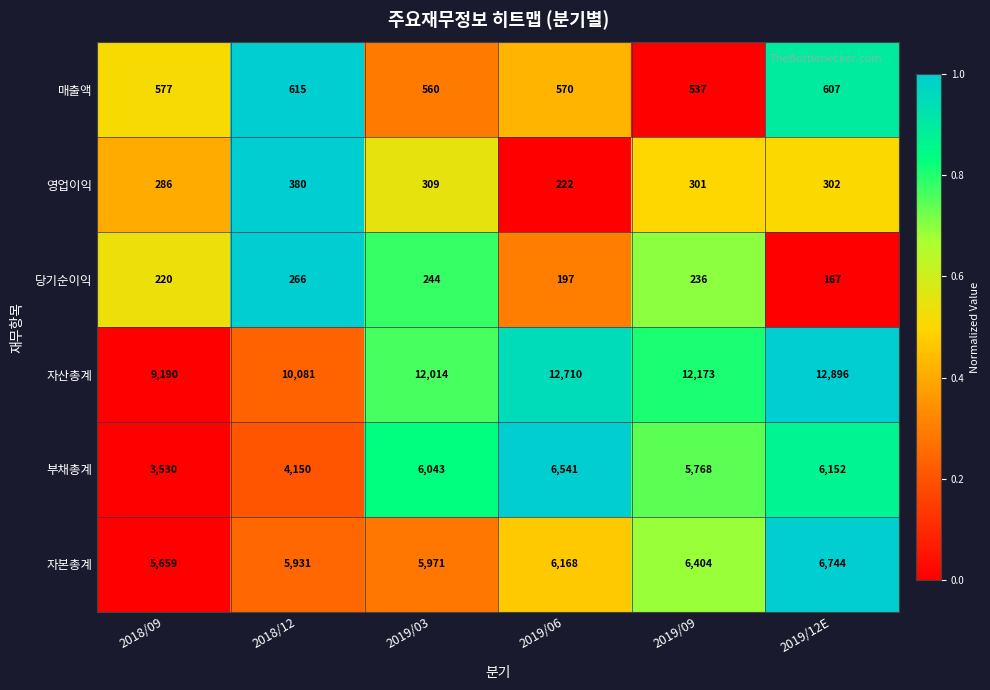

Is it true that 부채총계 equals 3530 at 2018/09?

True